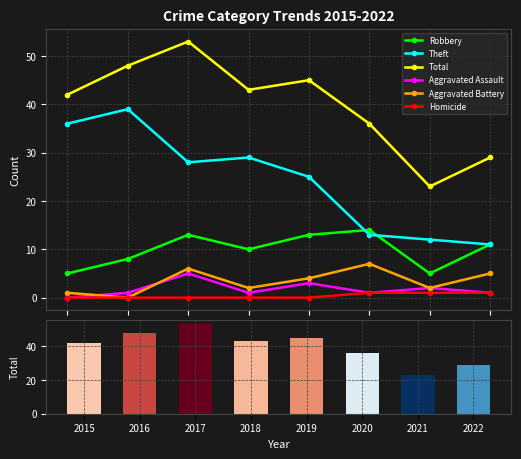

Count the number of categories in the chart.

8